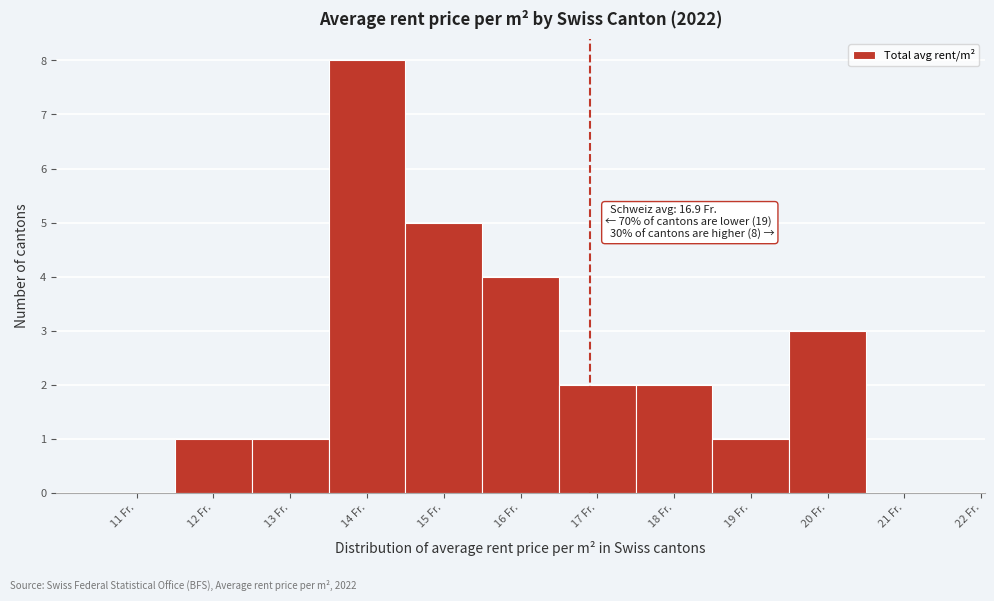

Over which range of the x-axis is the bar tallest?

13.5 to 14.5